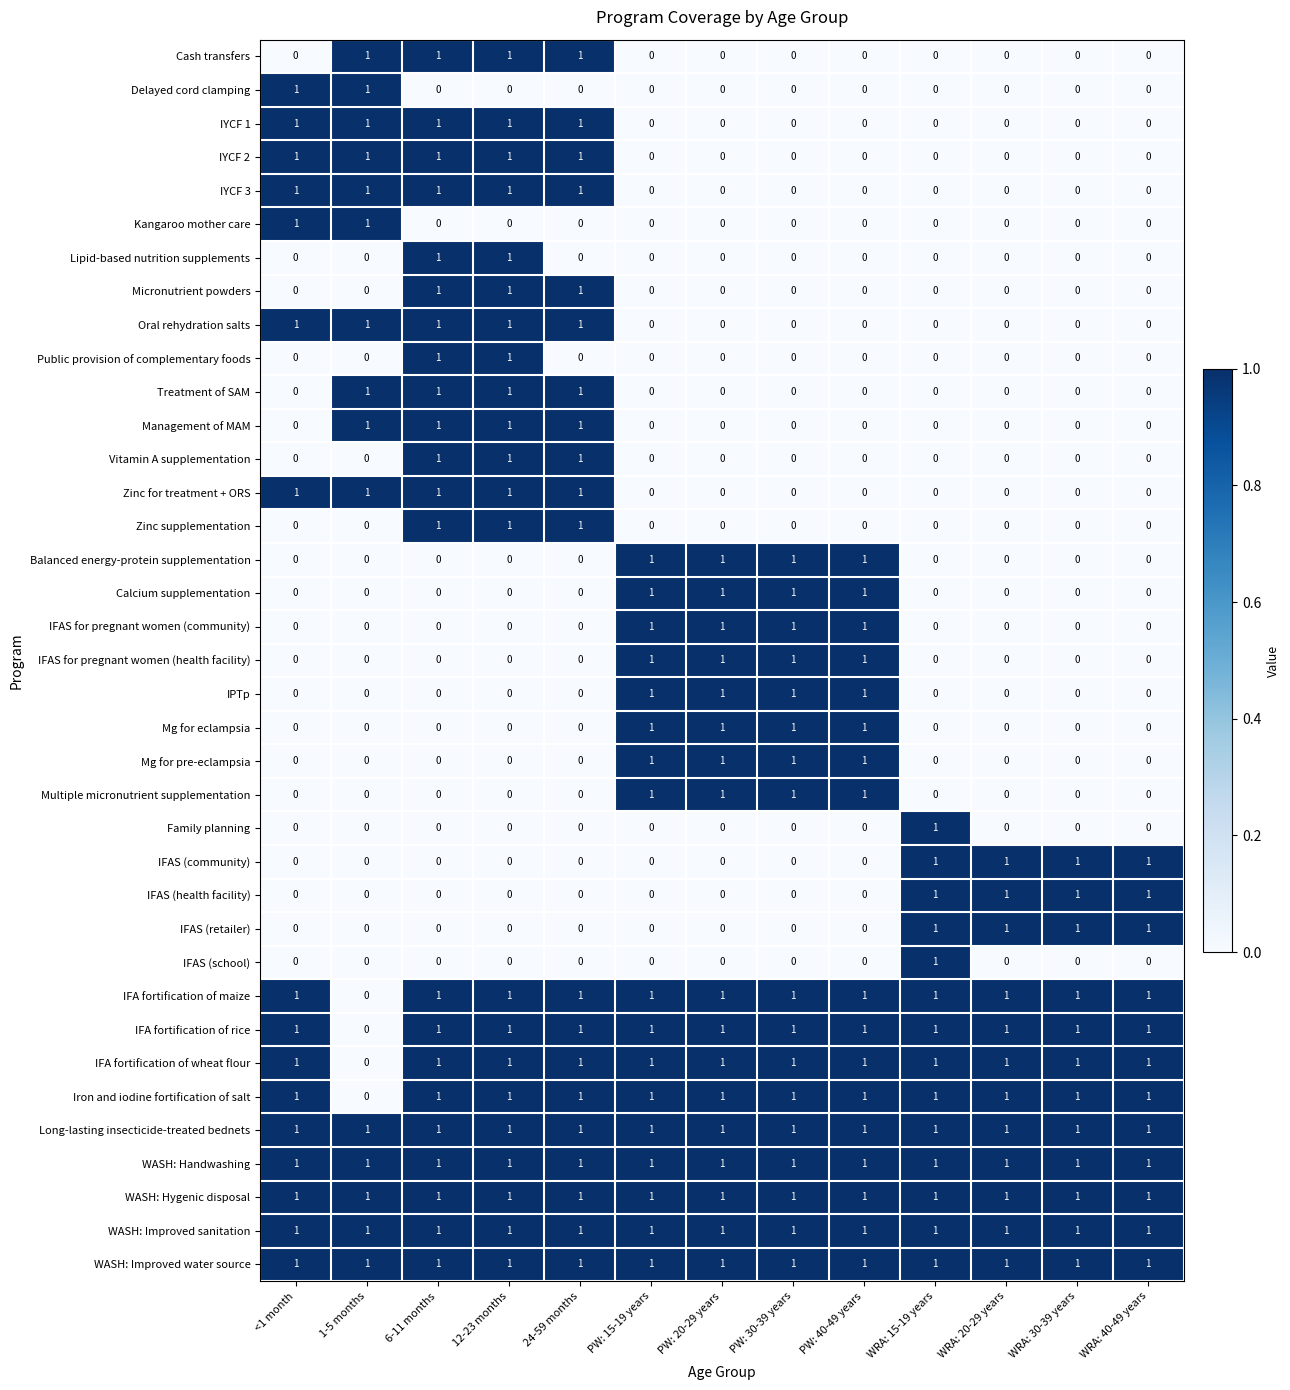

How many Balanced energy-protein supplementation values are between 0 and 1?

13